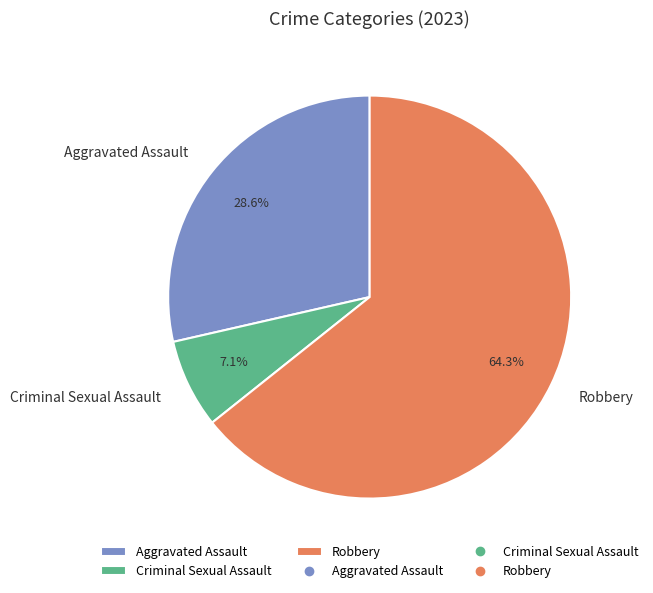

What is the smallest slice in the pie chart?

Criminal Sexual Assault